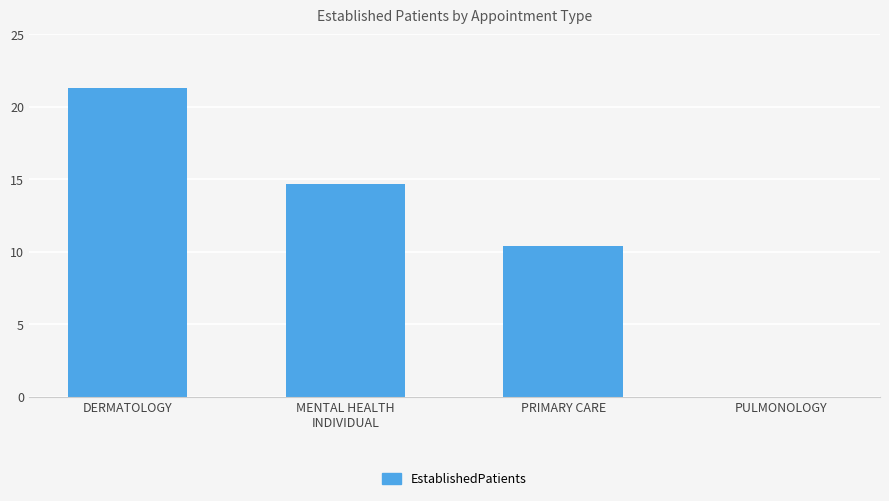

What is the sum of all values?

46.4